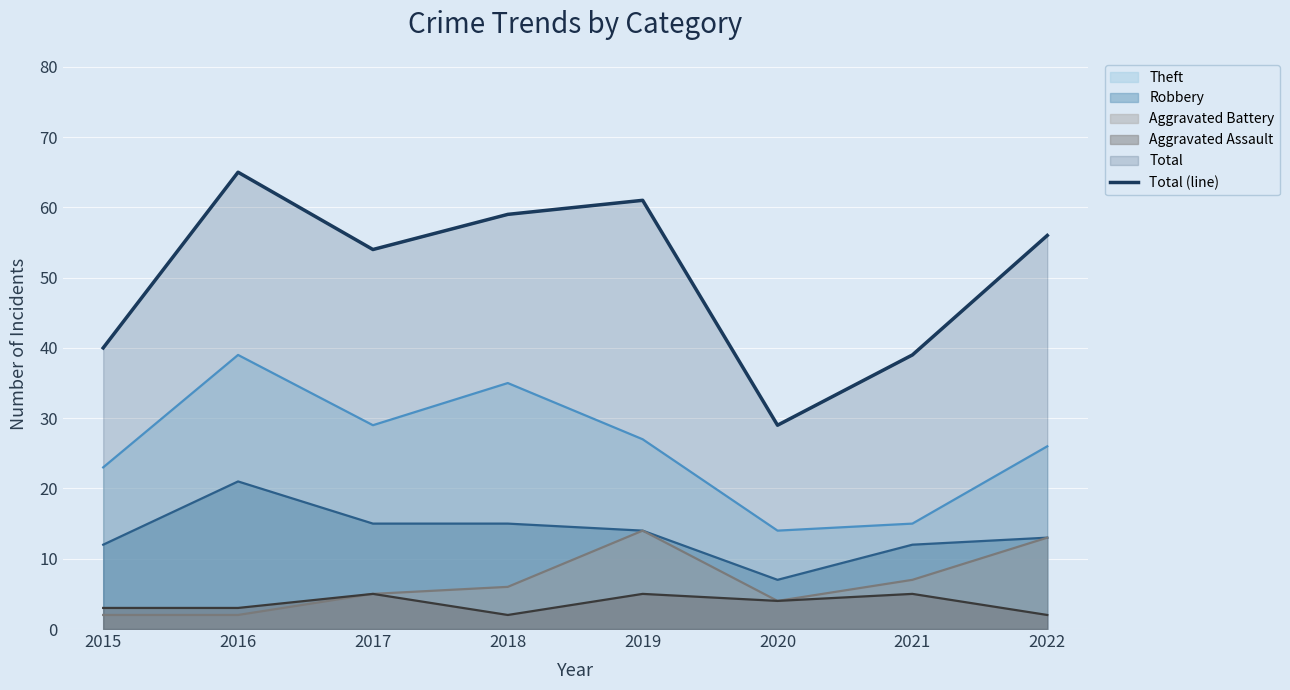

What is the change in value from 2021 to 2022?

+17